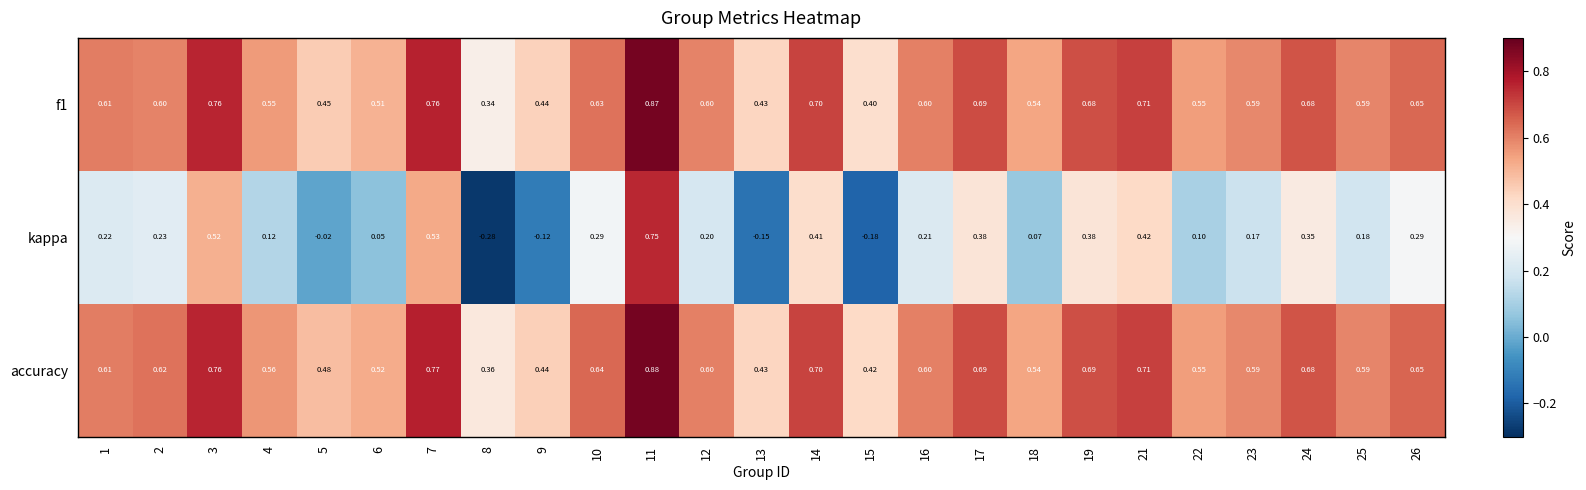

Which series has the largest total across all categories?

accuracy